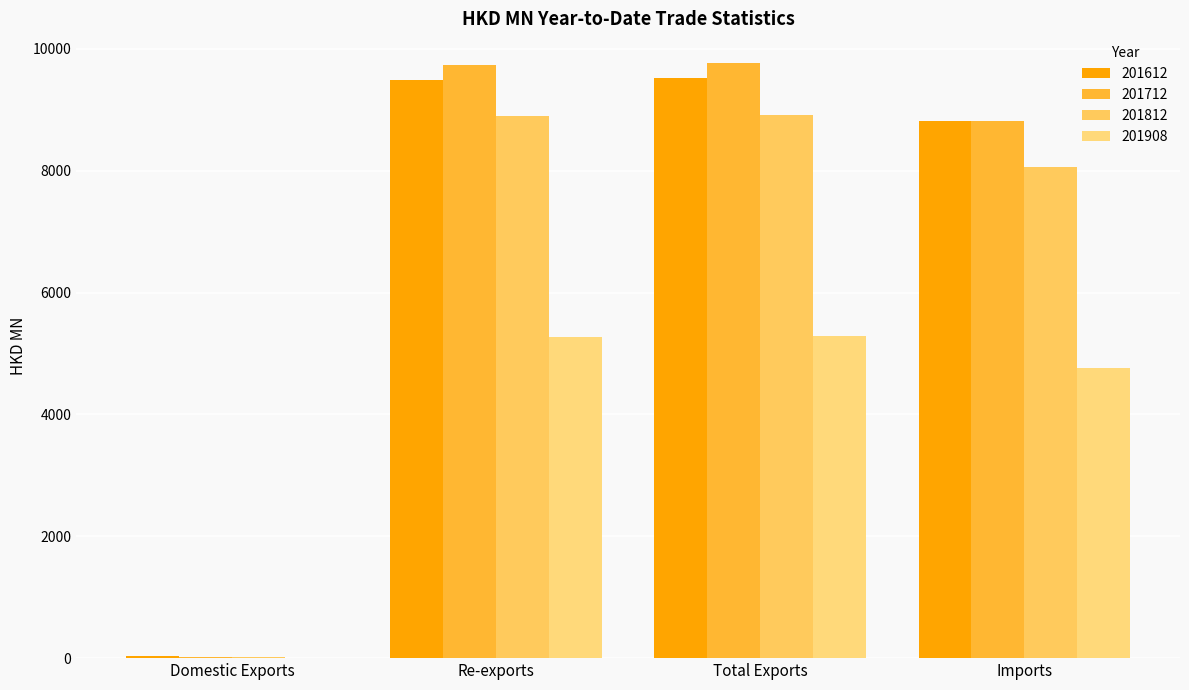

How many distinct data groups are displayed?

4